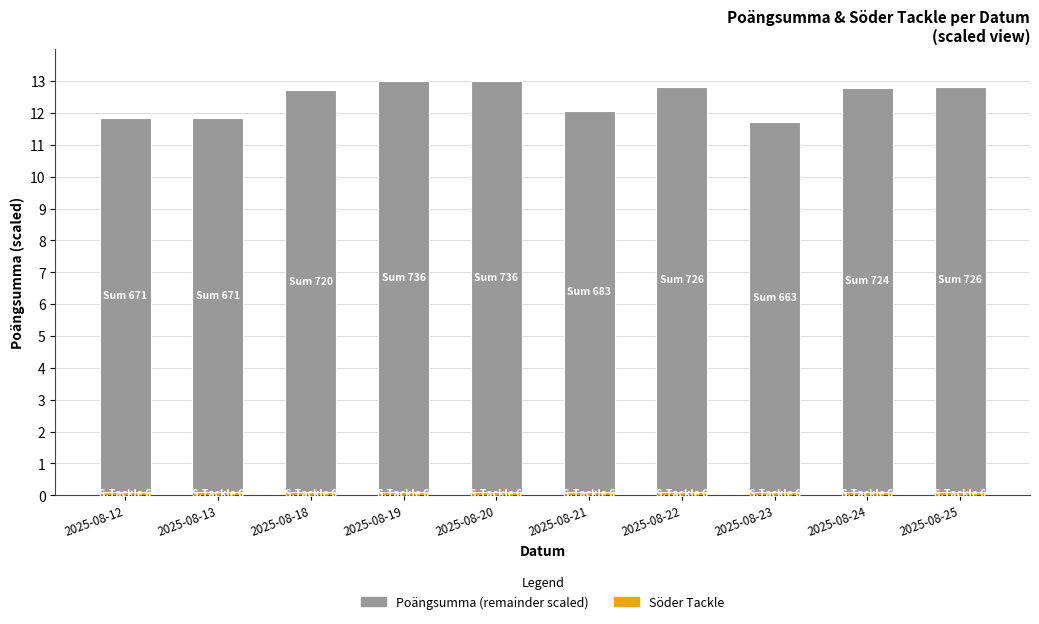

At which category is the sum across all series the highest?

2025-08-19